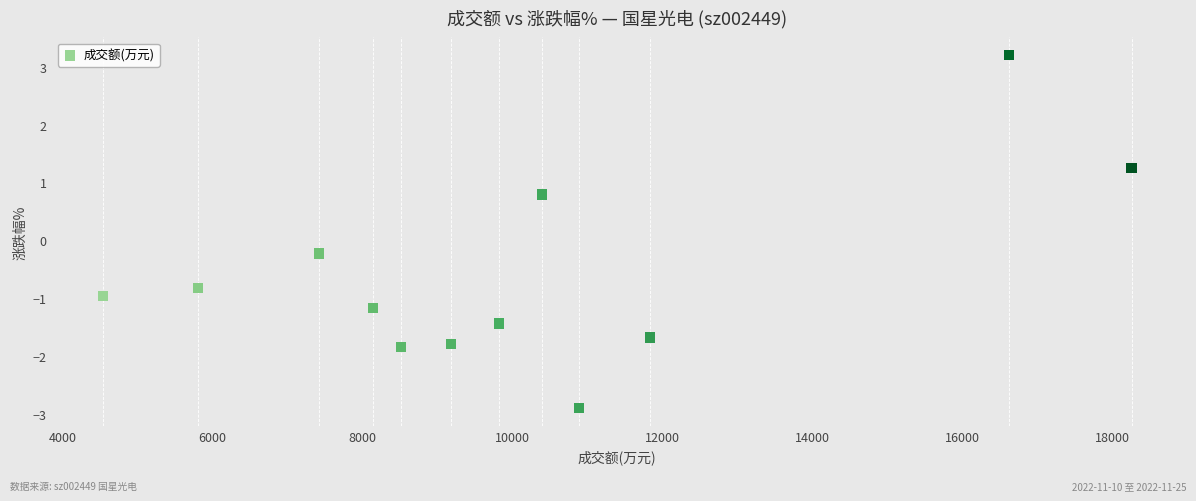

What is the range of Y values (max minus min)?

6.1